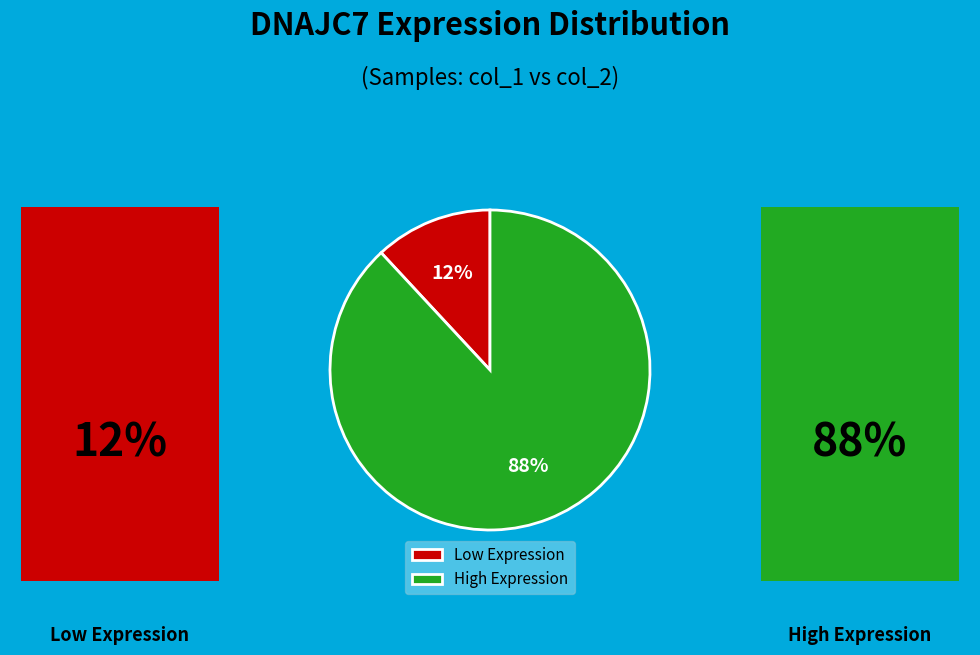

What is the majority slice?

High Expression